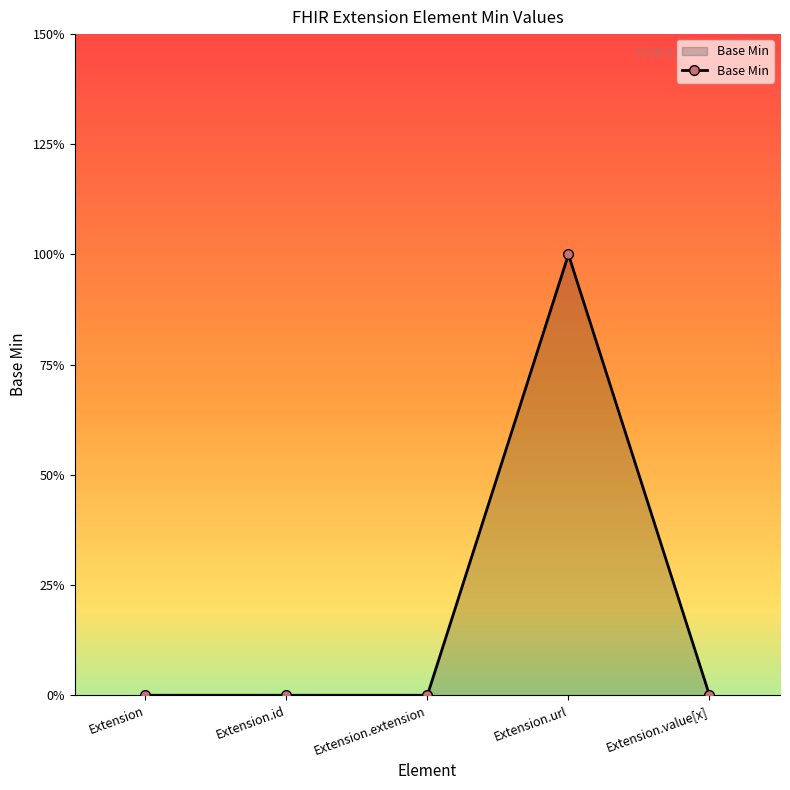

At which category does the chart reach its peak across all series?

Extension.url